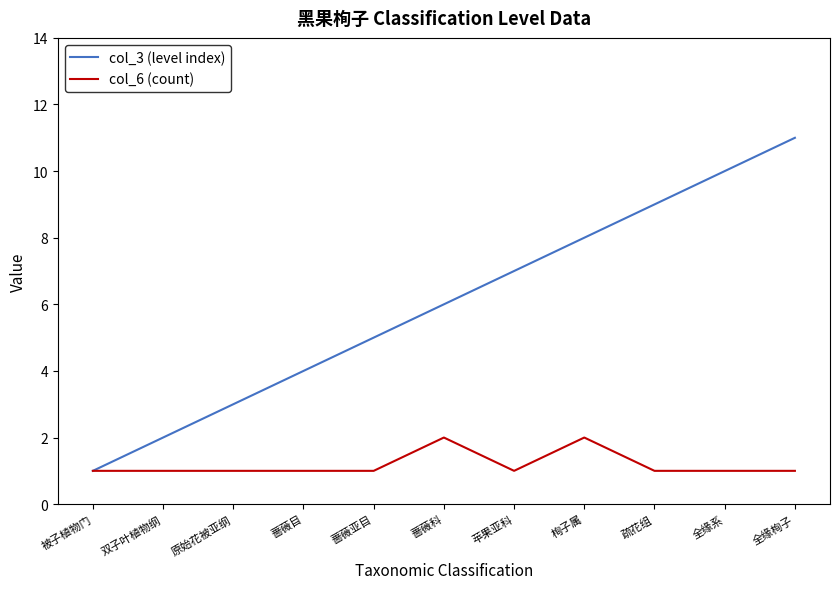

What is the approximate value of col_3 (level index) at 蔷薇亚目, to the nearest 5?

5